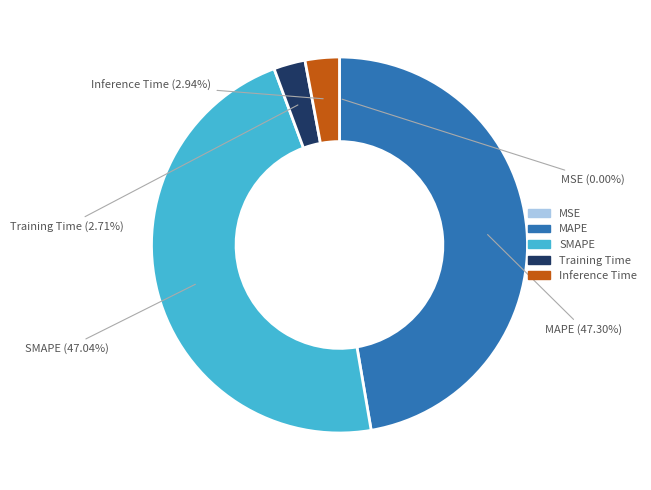

To the nearest percent, what is the difference between the Inference Time and SMAPE slice percentages?

44%